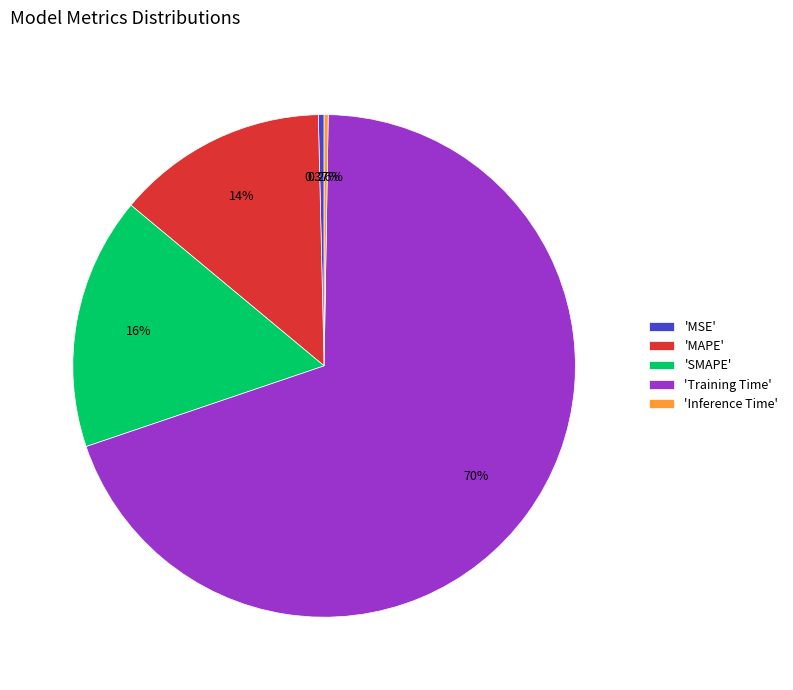

What is the largest slice in the pie chart?

'Training Time'